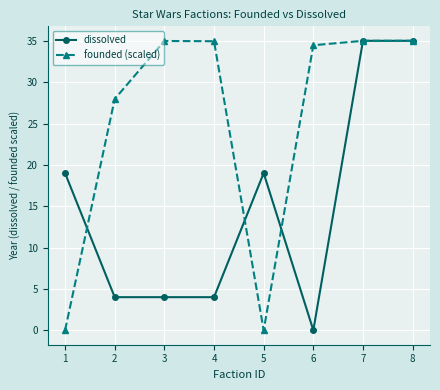

What is the maximum value shown in the chart?

35.0